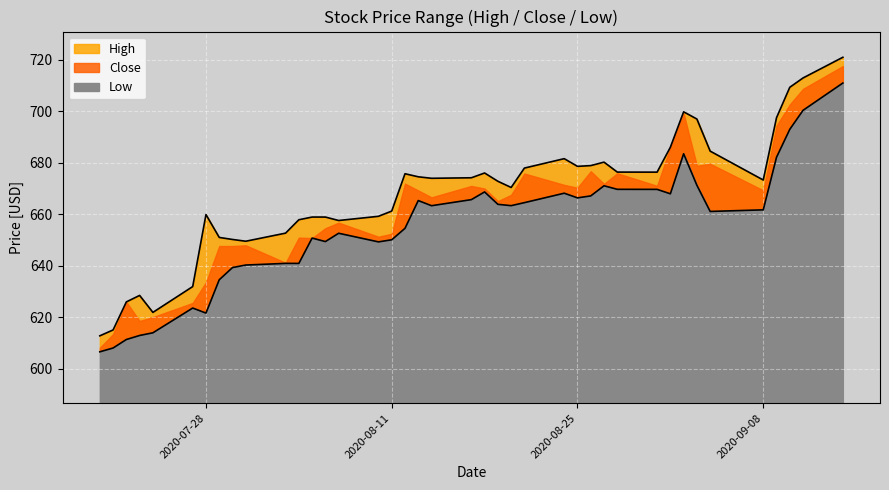

At which label is Low closest to 658?

2020-09-04